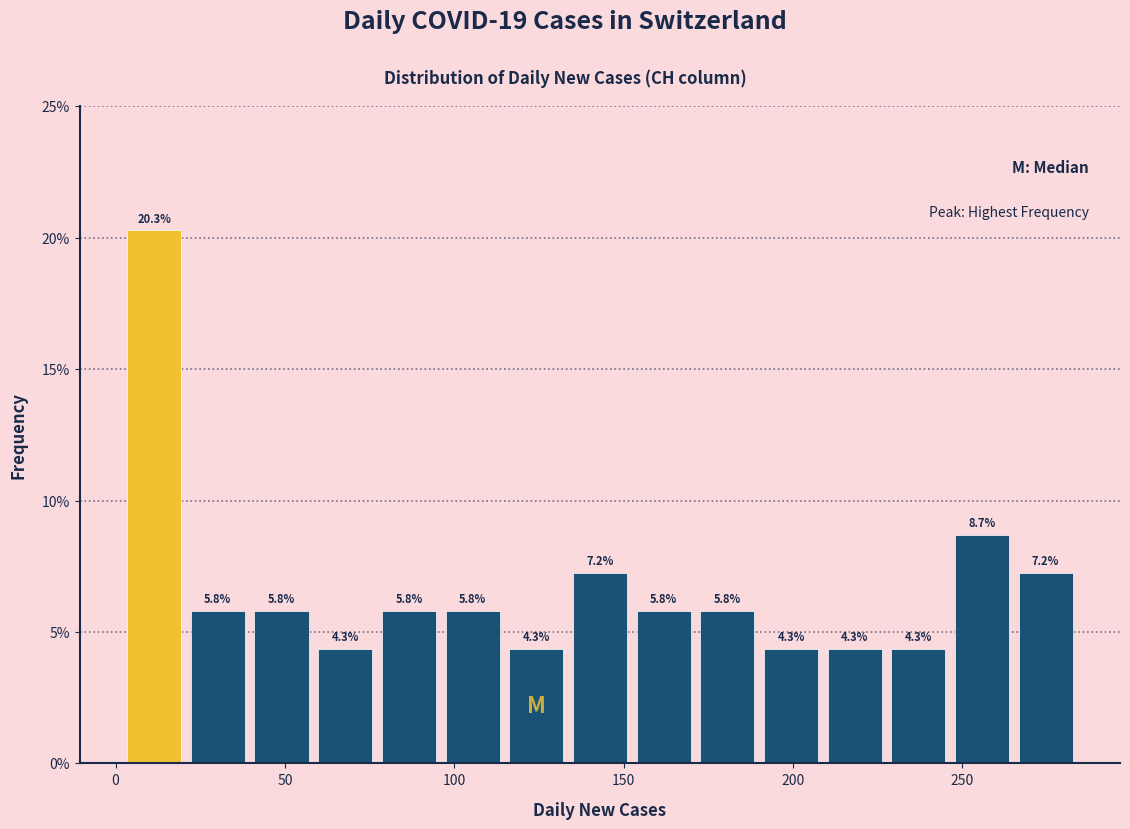

Read against the x-axis, roughly where is the centre of the tallest bar?

10